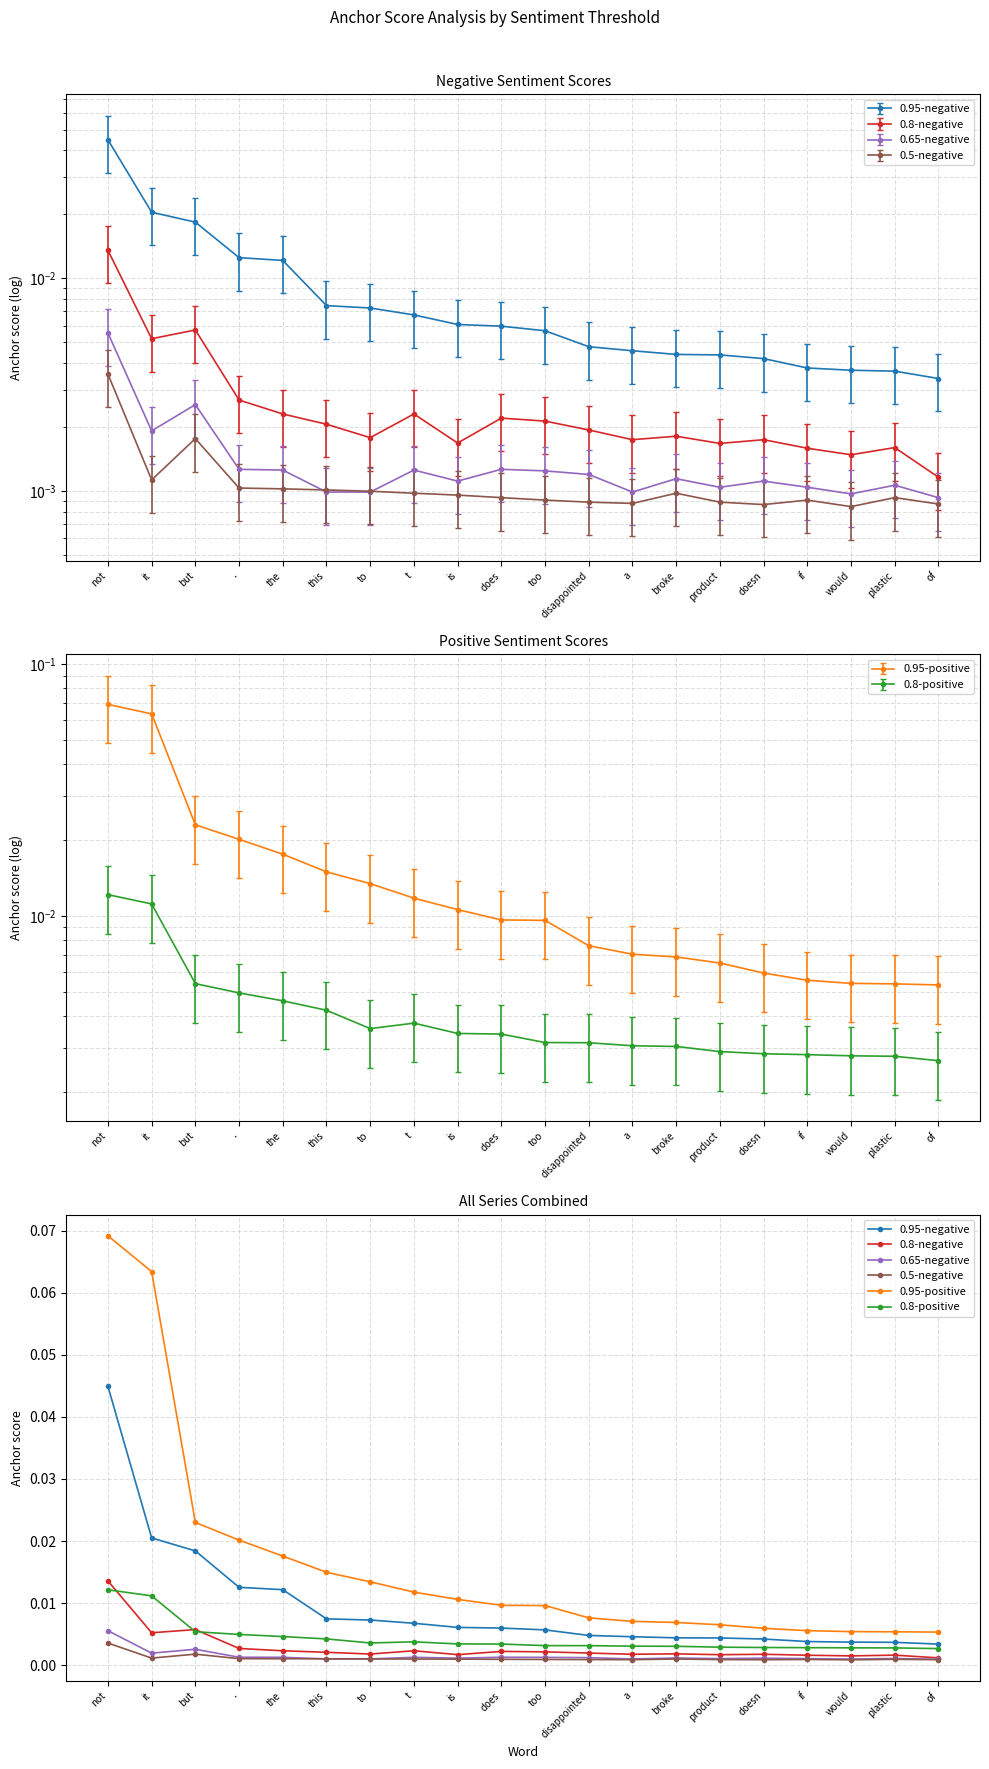

At which category does 0.65-negative reach its first local valley?

it